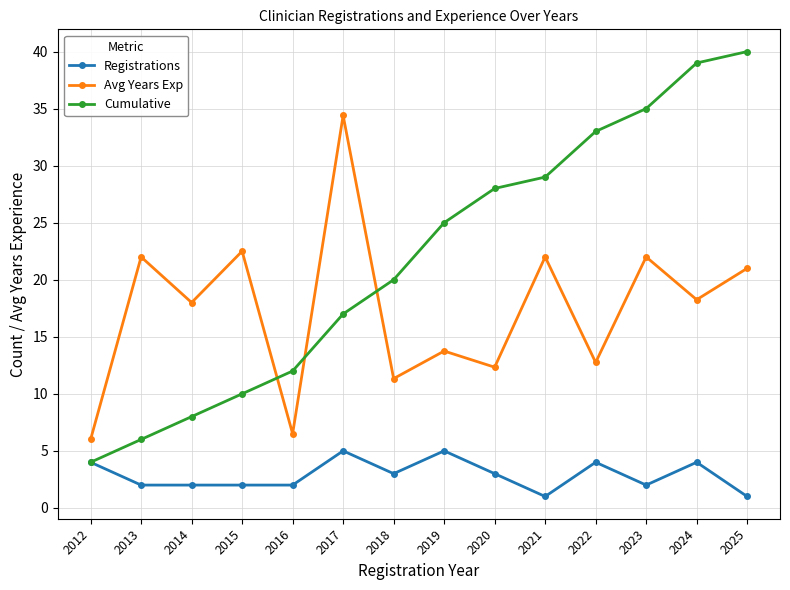

True or false: Registrations and Avg Years Exp cross at least once.

False